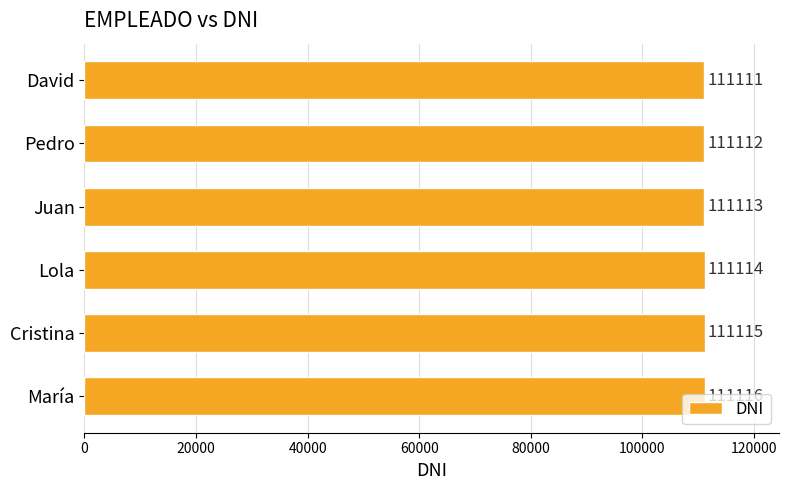

What is the difference between the maximum and minimum values?

5